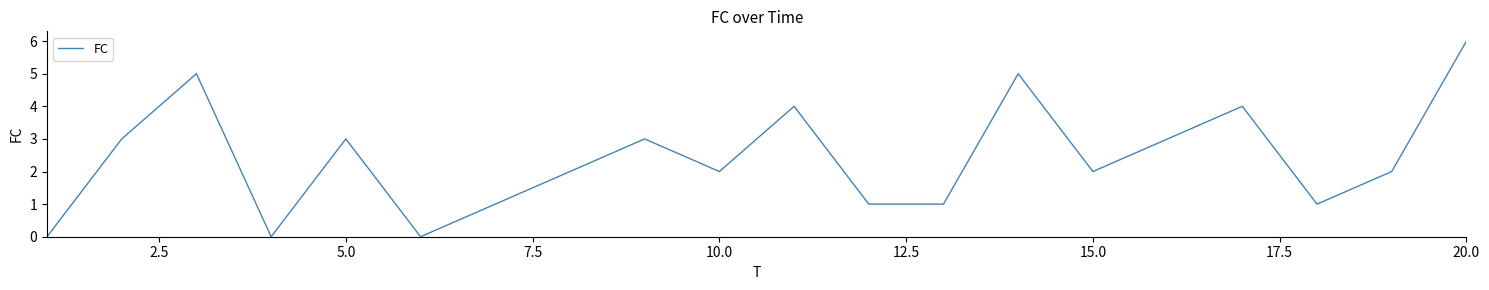

What is the greatest value displayed?

6